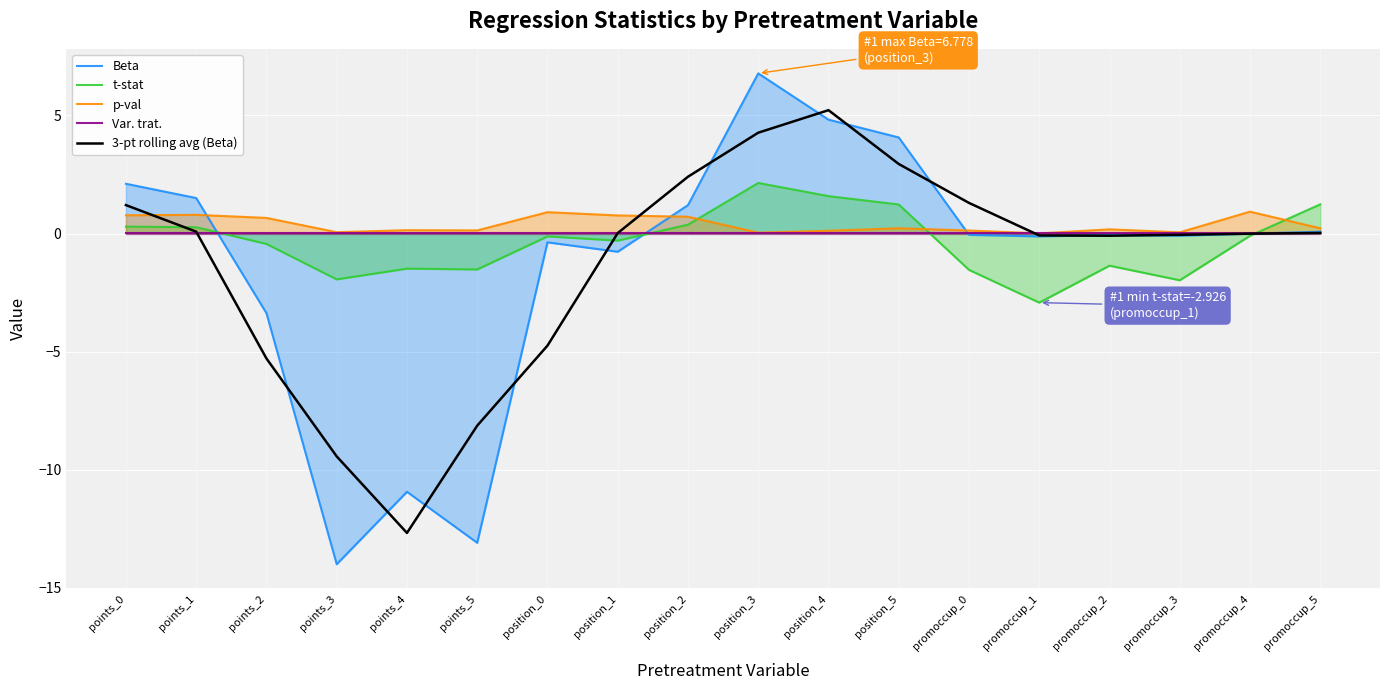

Which has a higher value, position_3 or position_0?

position_3